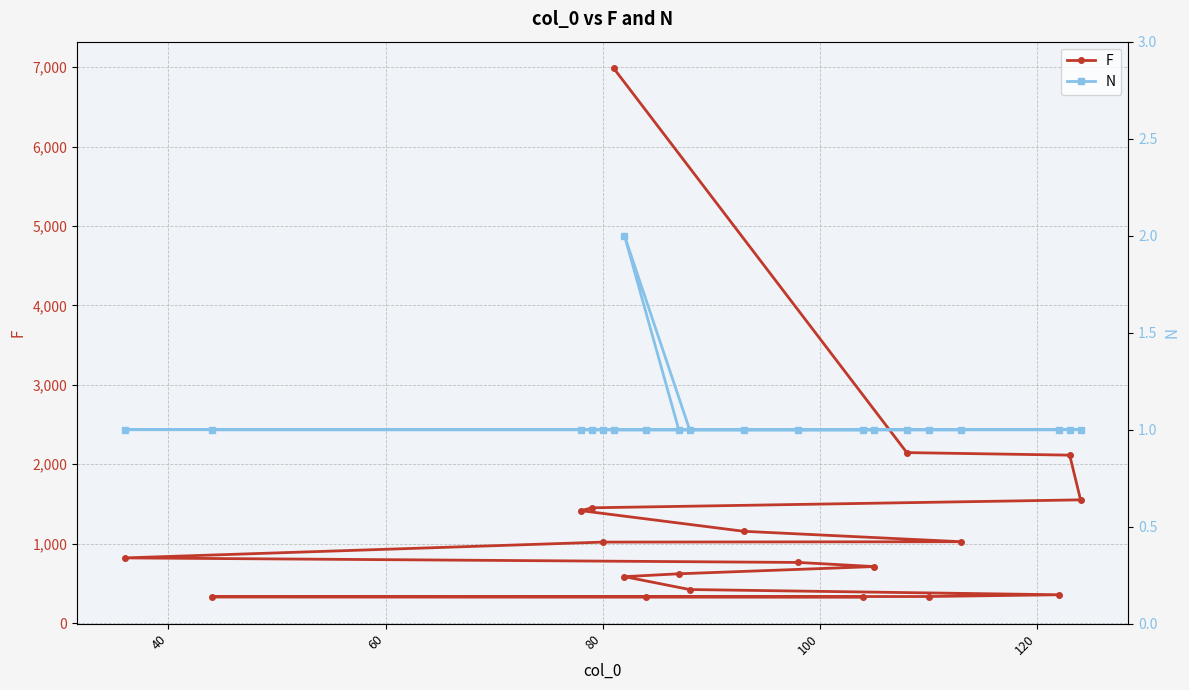

True or false: N has more than 0 interior local peaks.

True